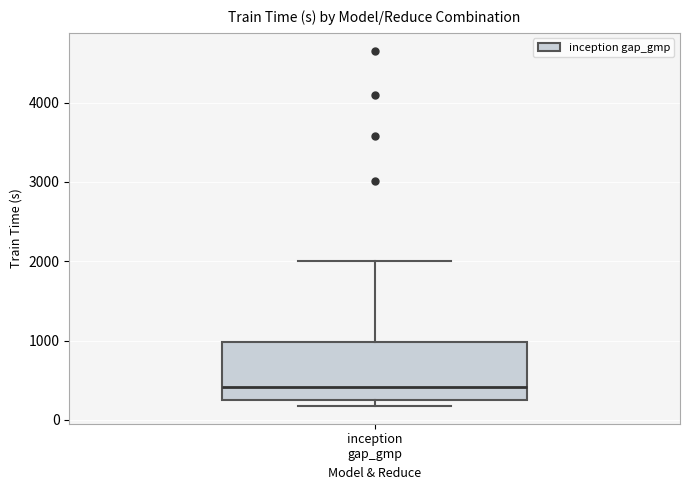

Where is the upper edge of the box for inception gap_gmp on the y-axis? The values are not printed on the chart, so give them approximately, as read against the axis.

1000